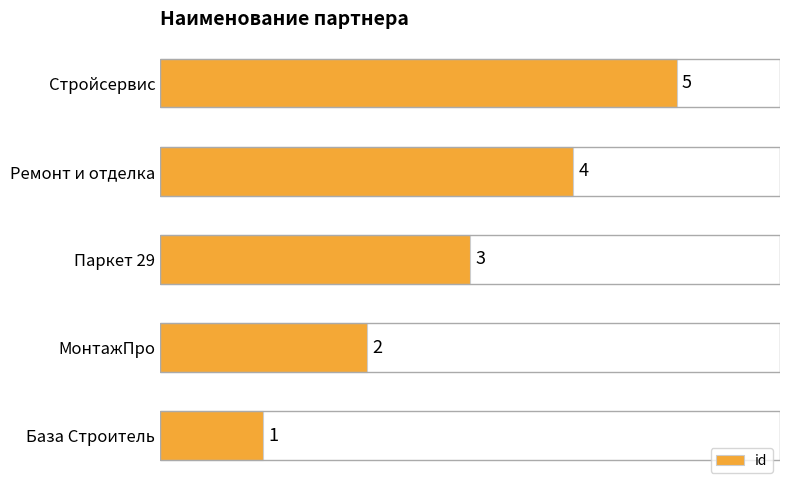

What is the change in value from Ремонт и отделка to Стройсервис?

+1